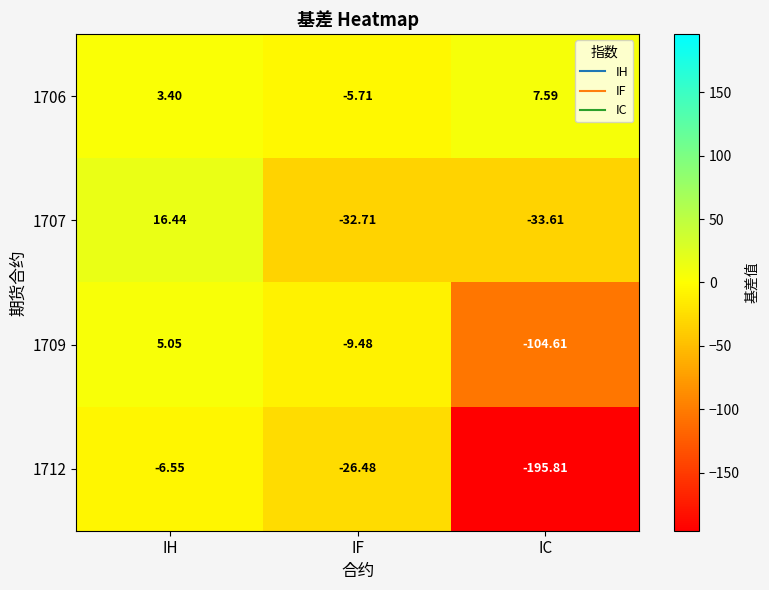

What is the difference between the highest and lowest values at IF?

27.0